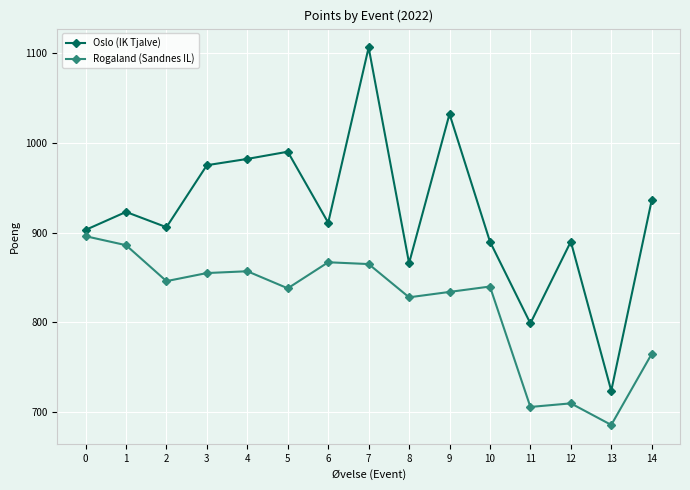

At which label does Rogaland (Sandnes IL) reach its minimum?

13